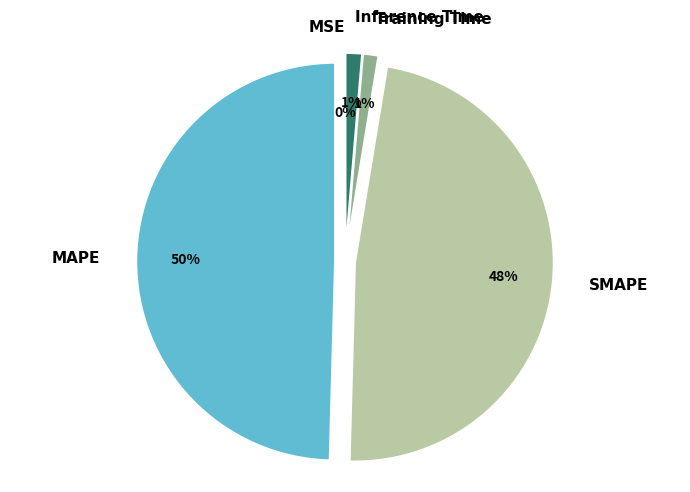

To the nearest percent, what is the average slice percentage?

20%